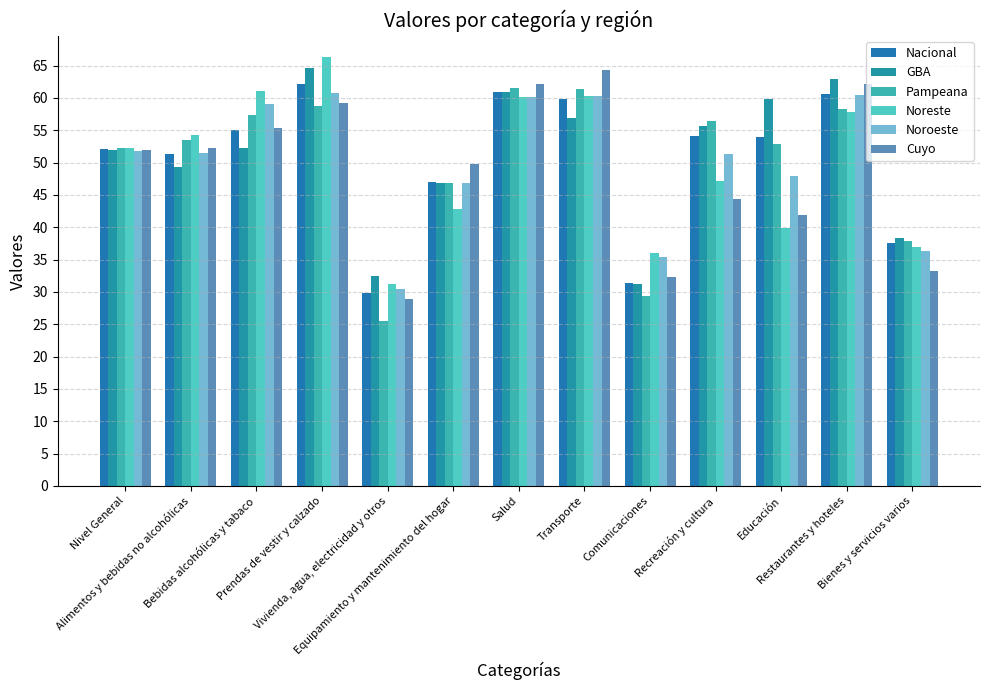

List the labels in order of Cuyo value, largest first.

Transporte, Restaurantes y hoteles, Salud, Prendas de vestir y calzado, Bebidas alcohólicas y tabaco, Alimentos y bebidas no alcohólicas, Nivel General, Equipamiento y mantenimiento del hogar, Recreación y cultura, Educación, Bienes y servicios varios, Comunicaciones, Vivienda, agua, electricidad y otros